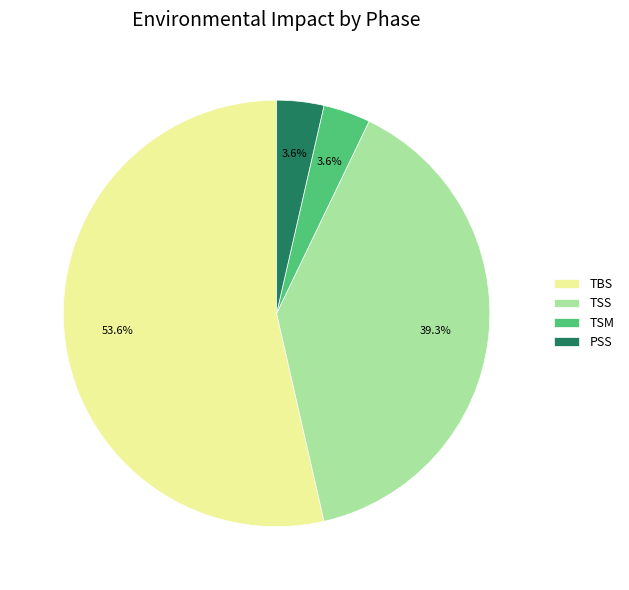

Which slice represents more than half of the pie?

TBS